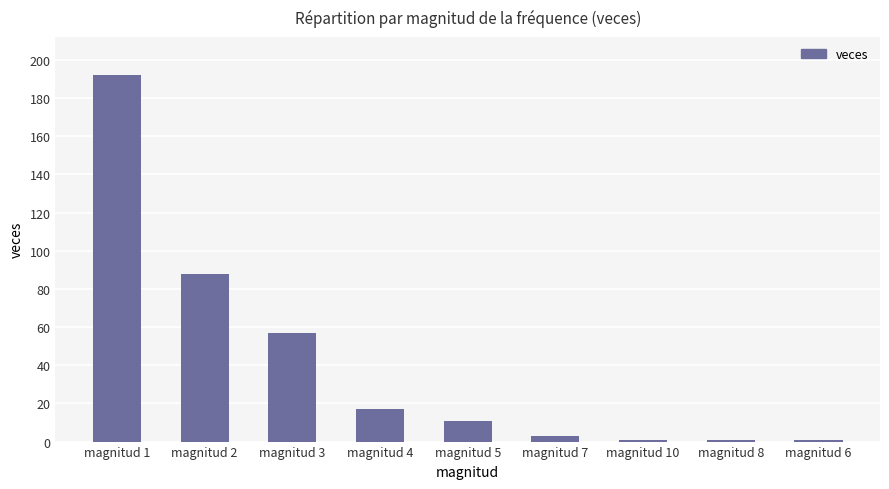

Reading left to right, transcribe all the data shown in this chart.

192	88	57	17	11	3	1	1	1